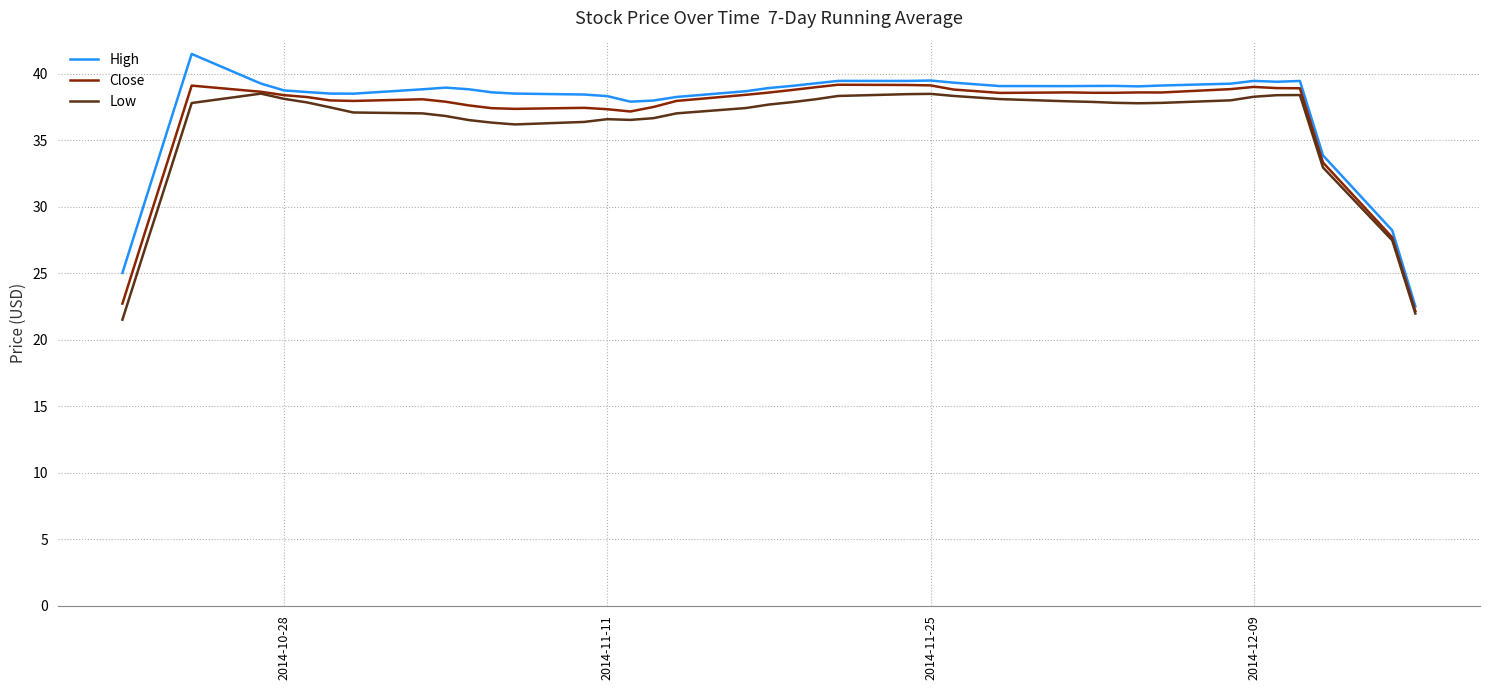

Rank the series by their average value, from highest to lowest.

High, Close, Low